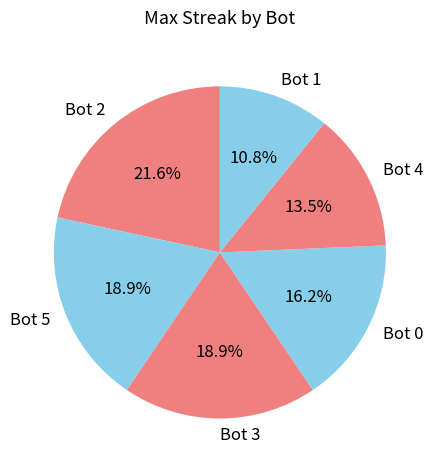

The Bot 5 slice represents 19% of the pie. True or false?

True